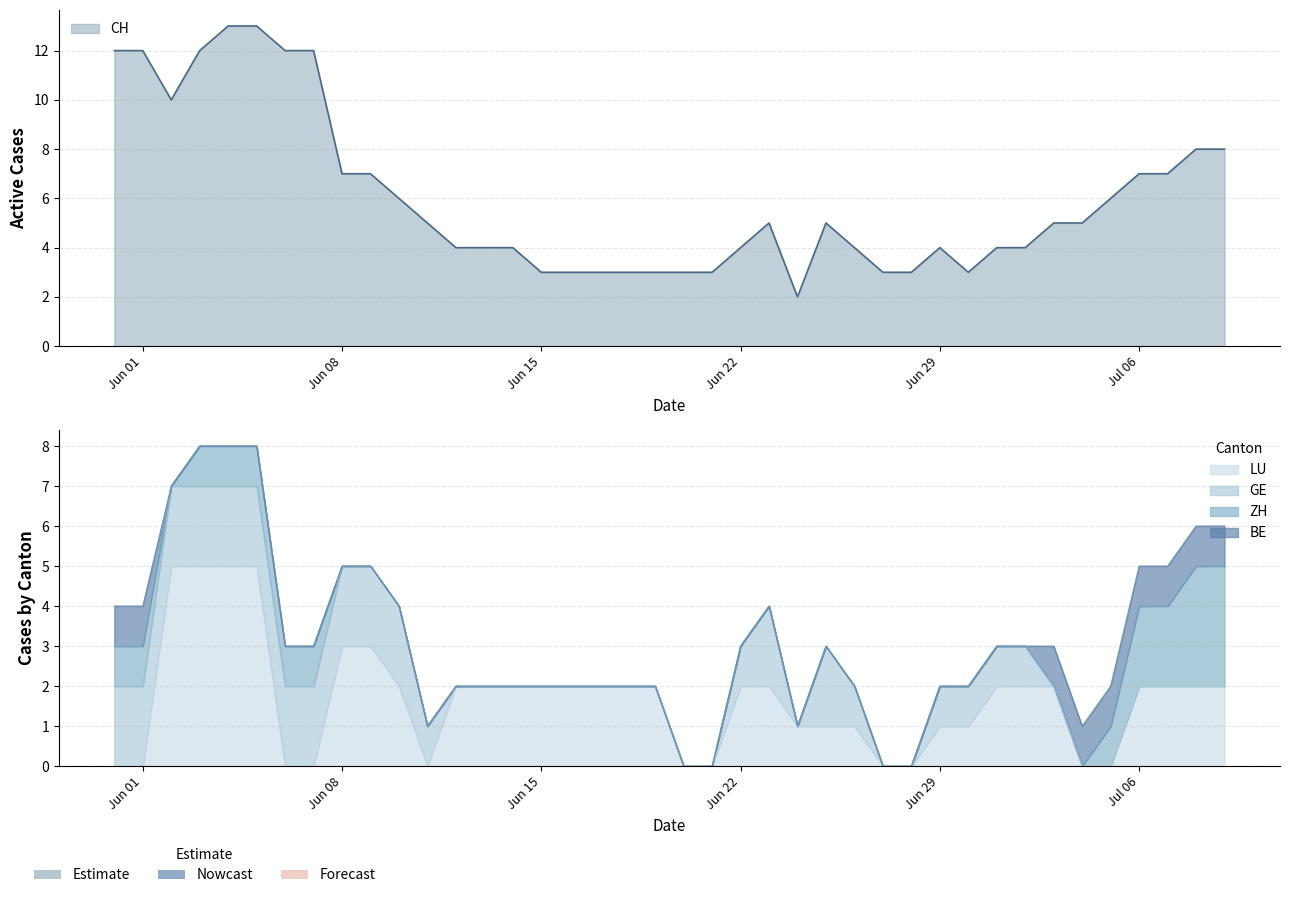

How many data points in ZH are above 0?

12